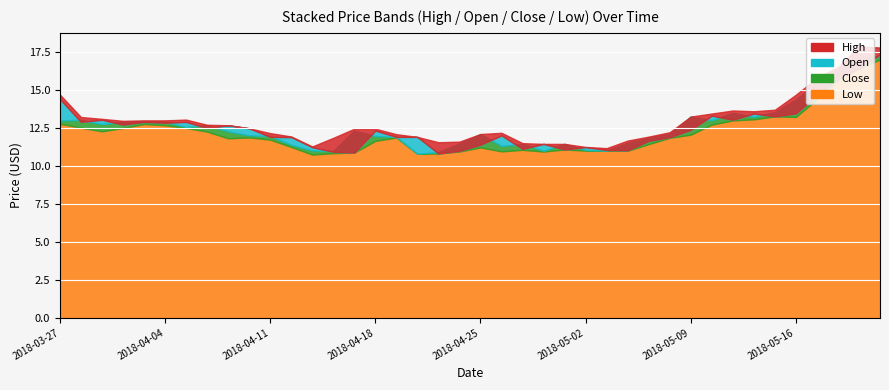

At which category does Open reach its first local valley?

2018-03-28